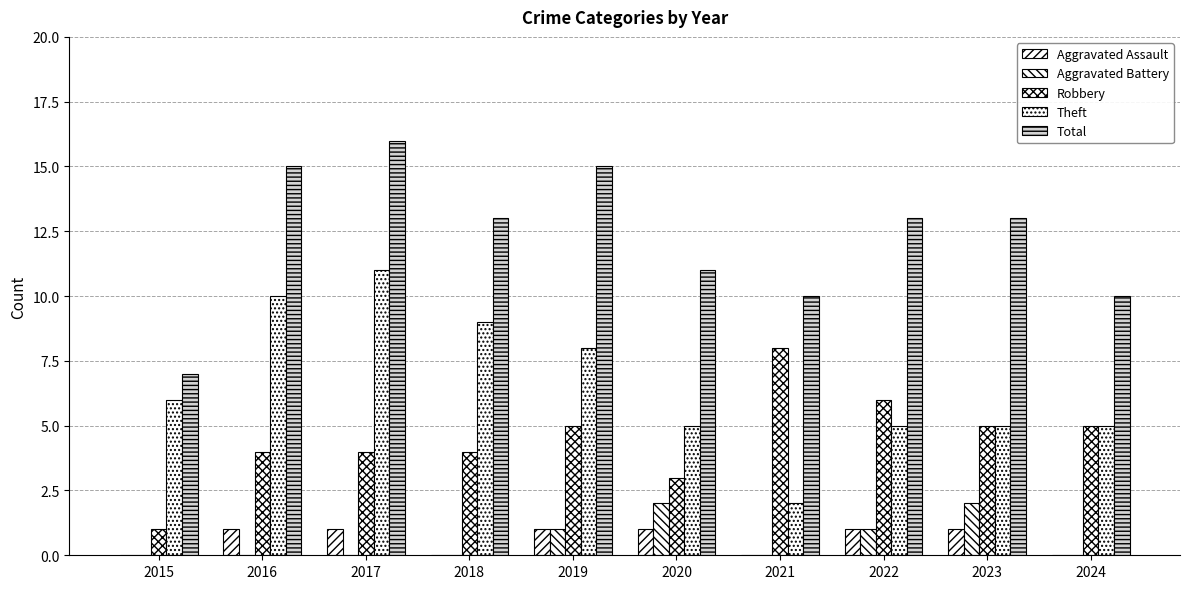

At how many categories does at least one series exceed 9?

9